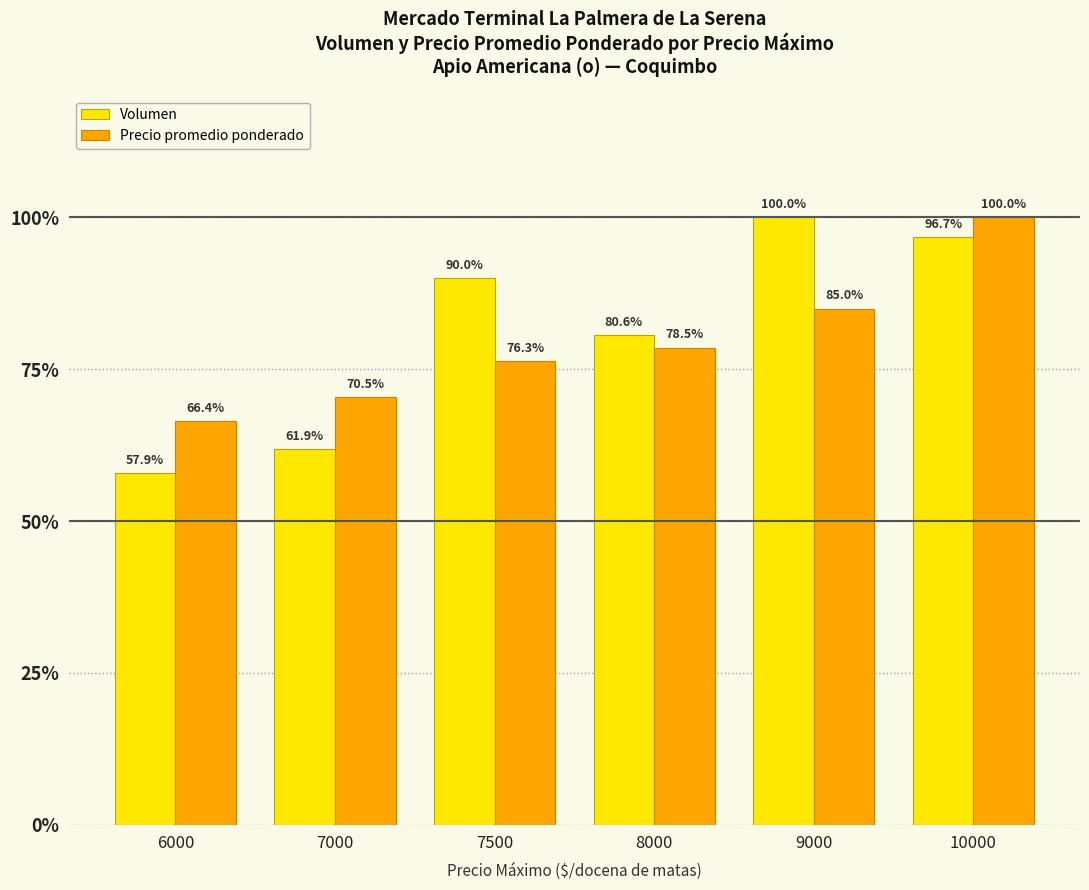

Which series has the widest spread of values?

Volumen